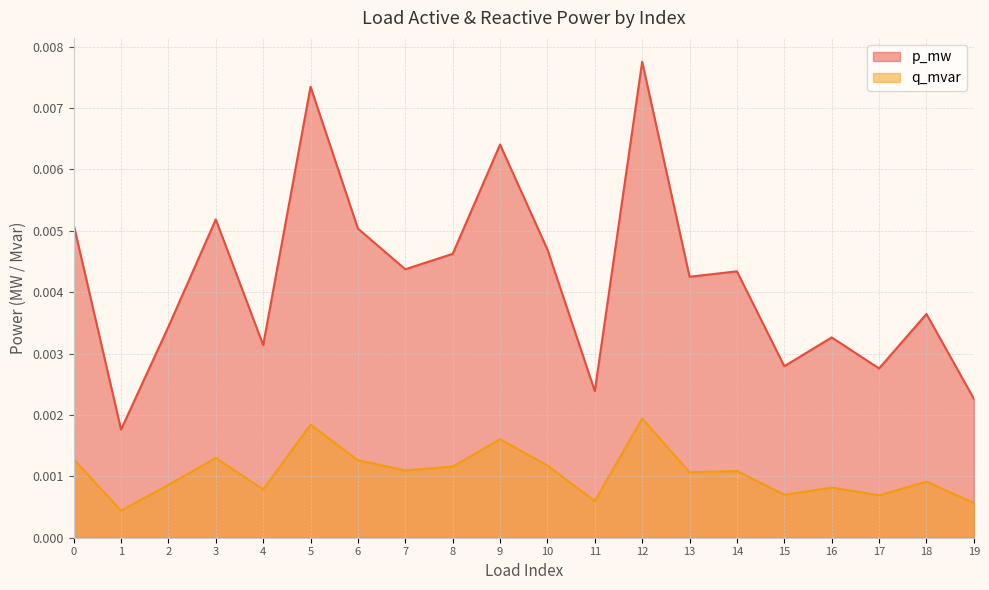

At which category does p_mw reach its first local peak?

3